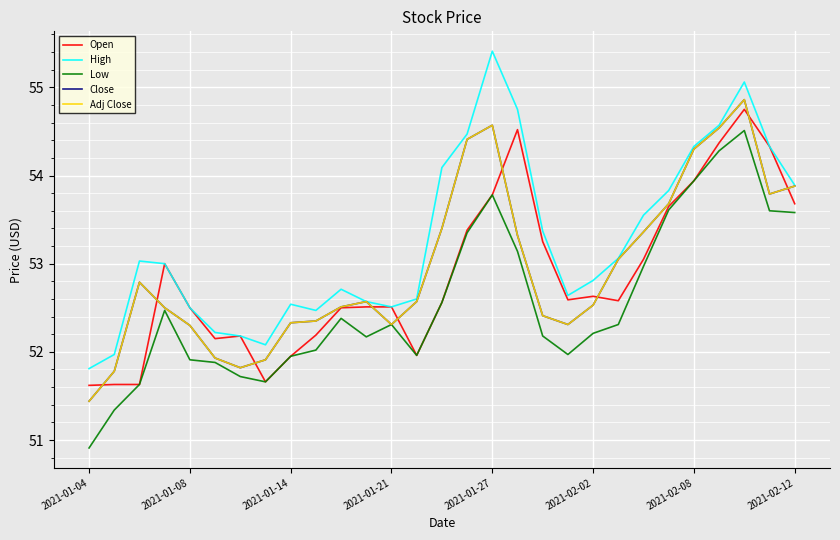

In Open, how many points are lower than both neighbors (excluding endpoints)?

5